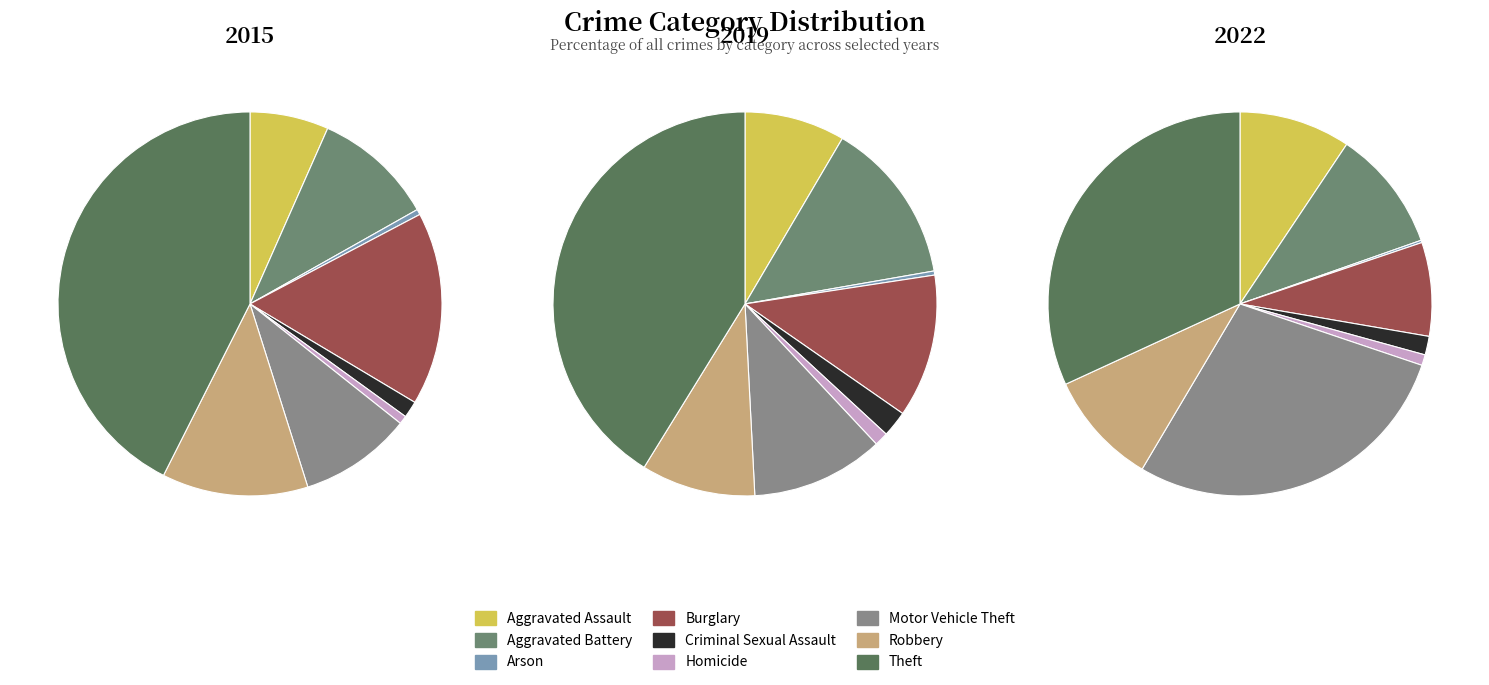

At Aggravated Battery, list the series in order from largest to smallest.

2019, 2022, 2015